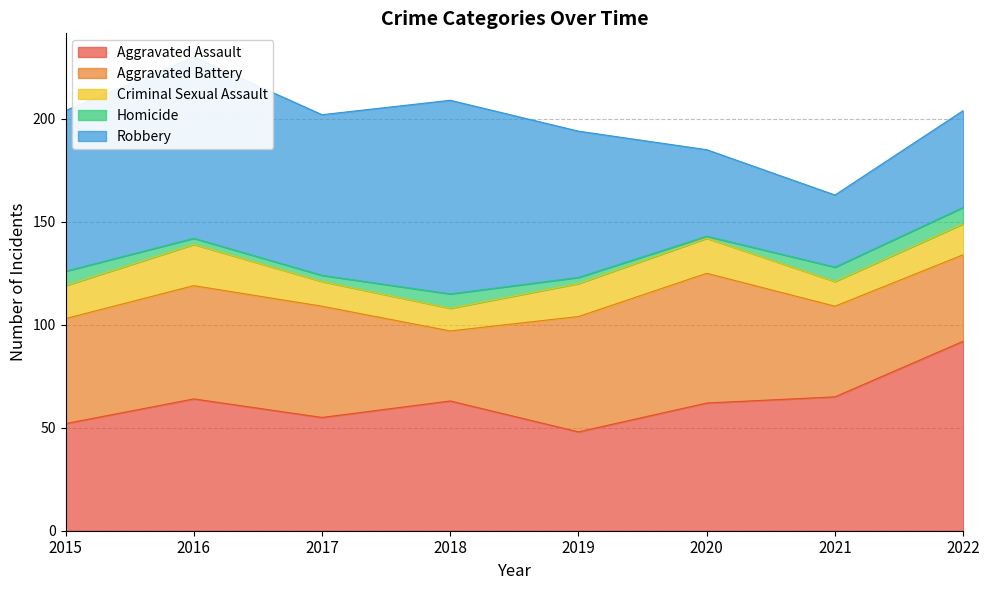

What is the value of the Homicide point at the 5th from the left?

3